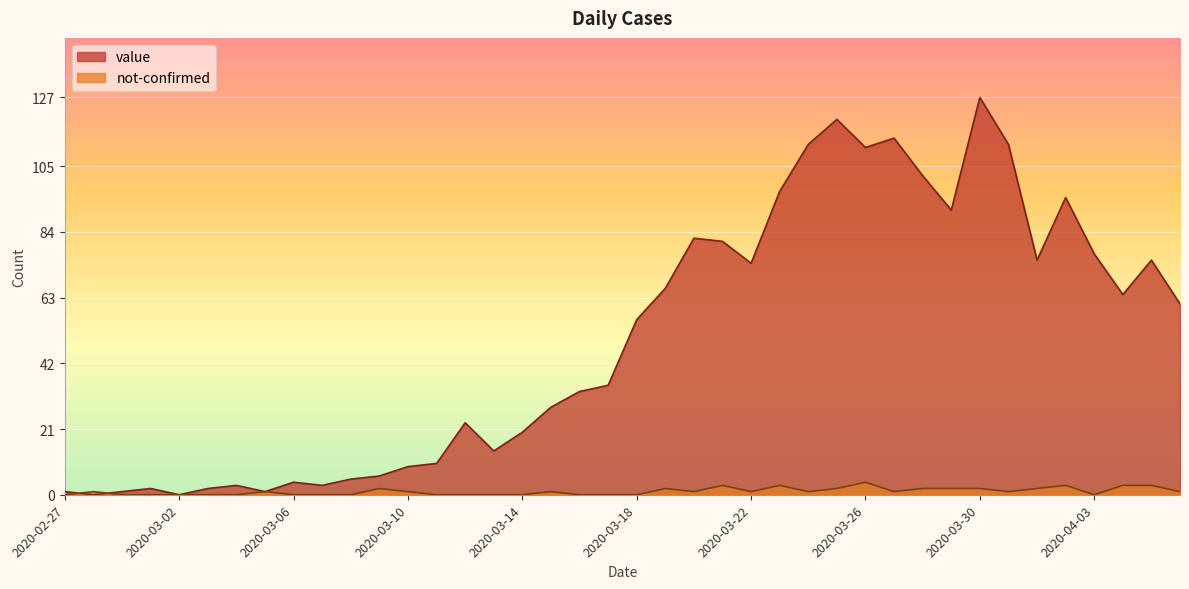

Reading left to right, what are all the values shown in this chart?

value: 2020-02-27=1	2020-02-28=0	2020-02-29=1	2020-03-01=2	2020-03-02=0	2020-03-03=2	2020-03-04=3	2020-03-05=1	2020-03-06=4	2020-03-07=3	2020-03-08=5	2020-03-09=6	2020-03-10=9	2020-03-11=10	2020-03-12=23	2020-03-13=14	2020-03-14=20	2020-03-15=28	2020-03-16=33	2020-03-17=35	2020-03-18=56	2020-03-19=66	2020-03-20=82	2020-03-21=81	2020-03-22=74	2020-03-23=97	2020-03-24=112	2020-03-25=120	2020-03-26=111	2020-03-27=114	2020-03-28=102	2020-03-29=91	2020-03-30=127	2020-03-31=112	2020-04-01=75	2020-04-02=95	2020-04-03=77	2020-04-04=64	2020-04-05=75	2020-04-06=61
not-confirmed: 2020-02-27=0	2020-02-28=1	2020-02-29=0	2020-03-01=0	2020-03-02=0	2020-03-03=0	2020-03-04=0	2020-03-05=1	2020-03-06=0	2020-03-07=0	2020-03-08=0	2020-03-09=2	2020-03-10=1	2020-03-11=0	2020-03-12=0	2020-03-13=0	2020-03-14=0	2020-03-15=1	2020-03-16=0	2020-03-17=0	2020-03-18=0	2020-03-19=2	2020-03-20=1	2020-03-21=3	2020-03-22=1	2020-03-23=3	2020-03-24=1	2020-03-25=2	2020-03-26=4	2020-03-27=1	2020-03-28=2	2020-03-29=2	2020-03-30=2	2020-03-31=1	2020-04-01=2	2020-04-02=3	2020-04-03=0	2020-04-04=3	2020-04-05=3	2020-04-06=1